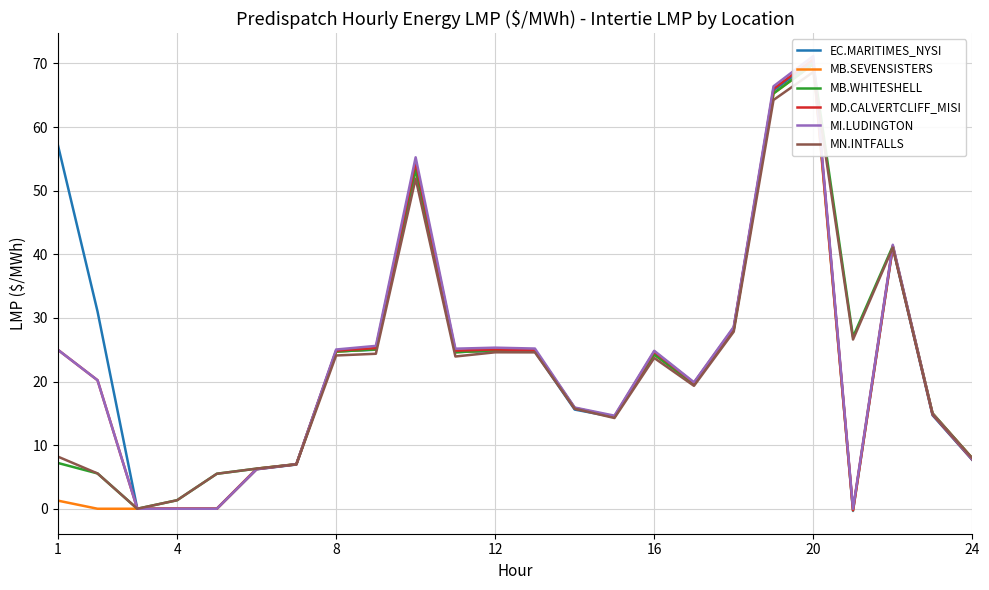

Reading left to right, what are all the values shown in this chart?

EC.MARITIMES_NYSI: 57.2	31.0	0.0	0.0	0.0	6.2	7.0	24.7	25.0	54.0	24.6	24.8	24.7	15.6	14.4	24.6	19.7	28.4	65.7	70.3	-0.3	41.1	14.7	7.7
MB.SEVENSISTERS: 1.3	0.0	0.0	0.0	0.0	6.3	7.0	24.7	25.1	53.3	24.6	24.9	24.9	15.8	14.5	24.2	19.6	28.2	65.3	69.9	-0.2	41.3	15.0	7.9
MB.WHITESHELL: 7.2	5.5	0.0	1.3	5.5	6.3	7.0	24.7	25.1	53.3	24.6	24.9	24.9	15.8	14.4	24.2	19.6	28.2	65.3	69.9	27.0	41.3	15.0	7.9
MD.CALVERTCLIFF_MISI: 25.0	20.2	0.0	0.0	0.0	6.2	7.0	24.9	25.3	54.5	24.9	25.0	24.9	15.7	14.5	24.7	19.8	28.4	66.0	70.7	-0.2	41.2	14.8	7.7
MI.LUDINGTON: 25.0	20.2	0.0	0.0	0.0	6.2	7.0	25.0	25.6	55.2	25.2	25.3	25.2	15.9	14.6	24.8	19.9	28.6	66.4	71.2	0.0	41.5	14.9	7.8
MN.INTFALLS: 8.2	5.5	0.0	1.3	5.5	6.3	7.0	24.1	24.4	51.9	23.9	24.6	24.6	15.7	14.3	23.7	19.3	27.8	64.2	68.6	26.6	41.0	14.9	7.9